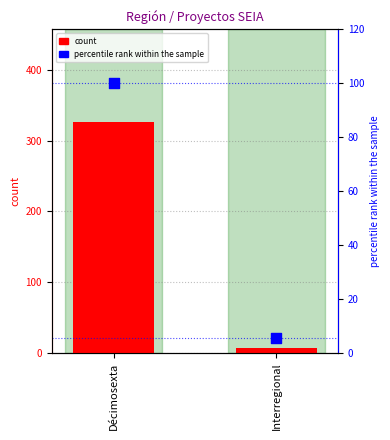

Is the value of percentile rank within the sample at Décimosexta greater than the value of count at Interregional?

Yes